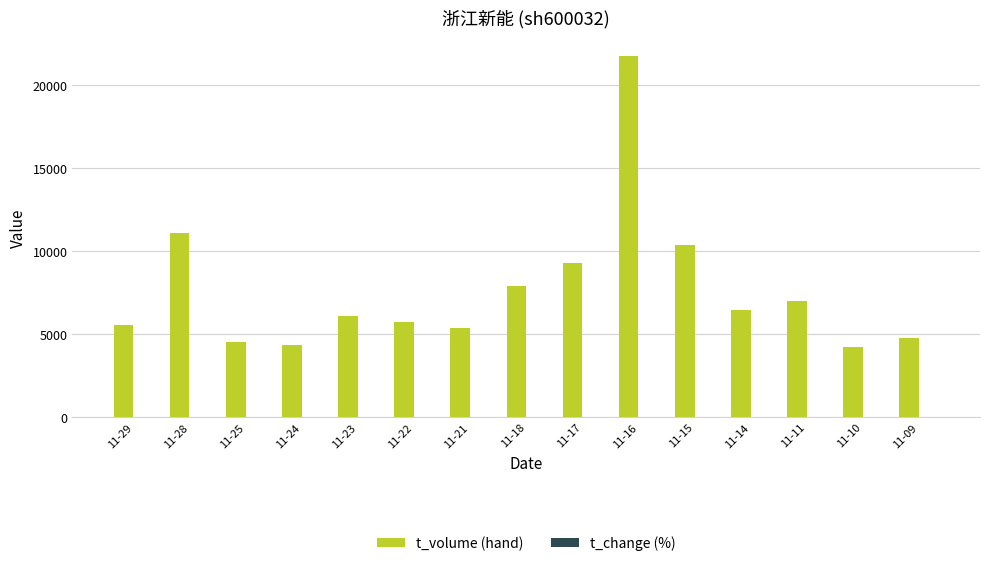

At which category does the chart reach its peak across all series?

11-16